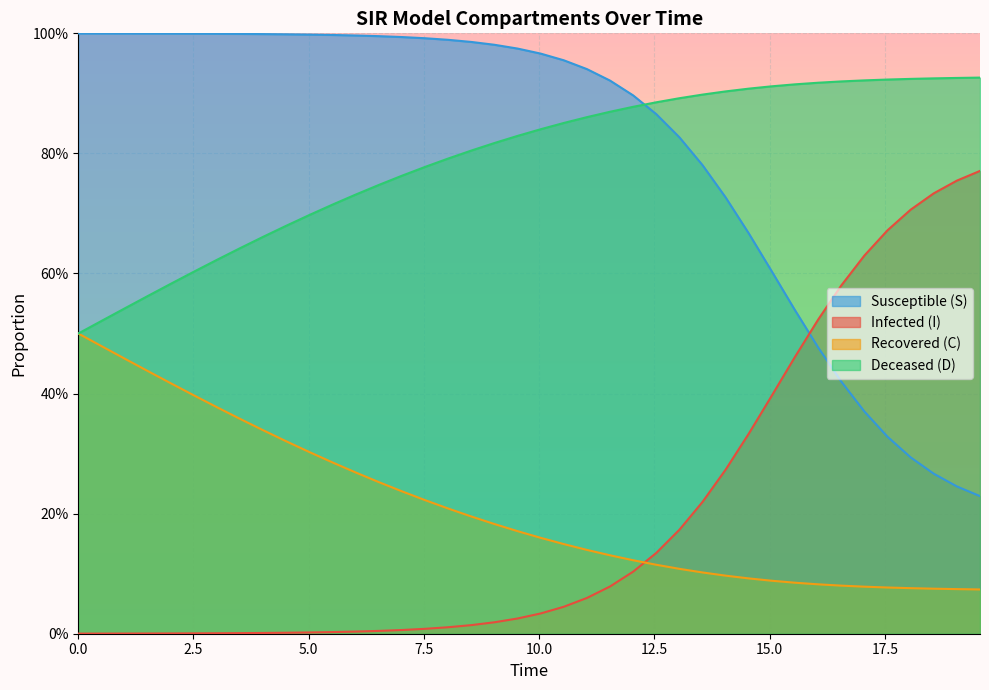

True or false: I has more than 2 points higher than both neighbors.

False